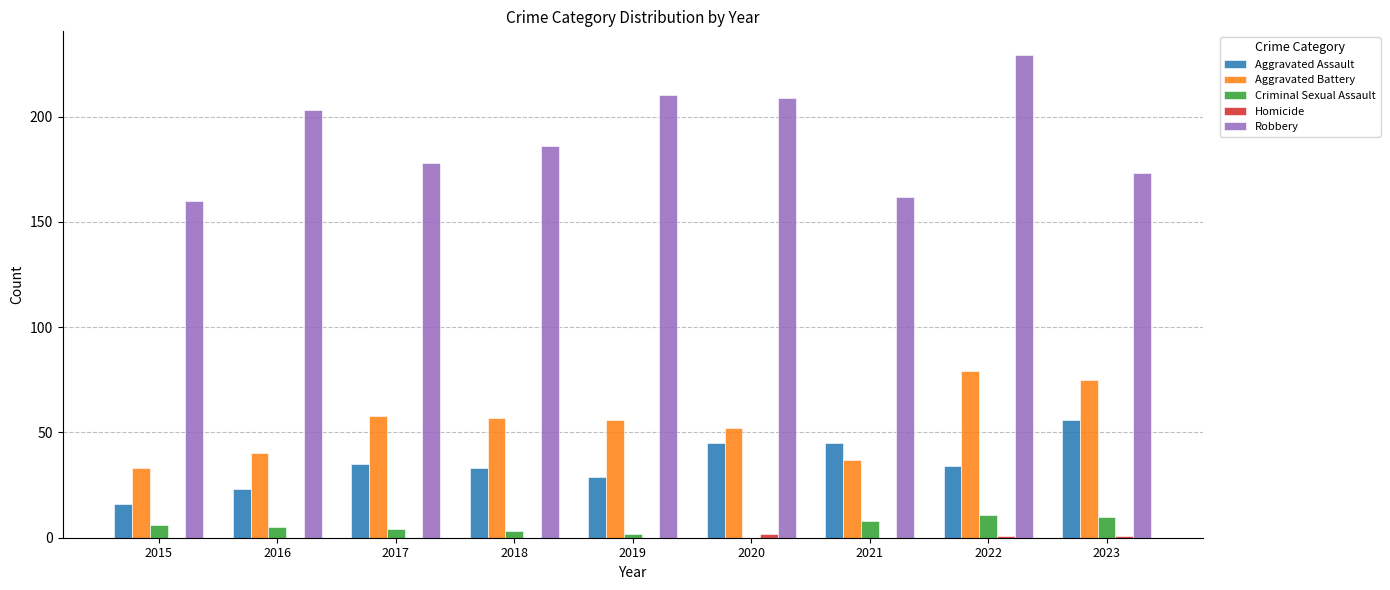

Is it true that Aggravated Assault equals 72 at 2020?

False